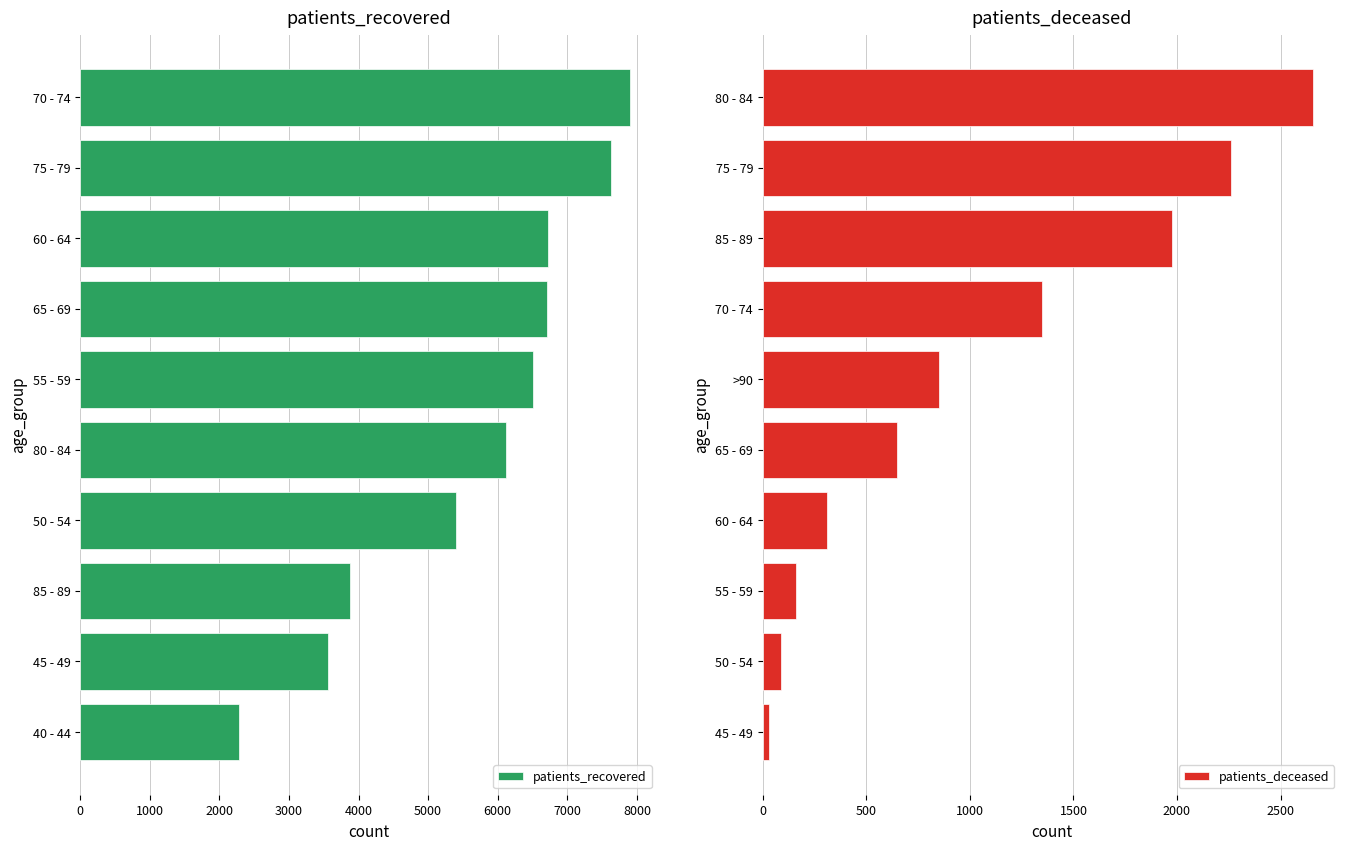

What is the approximate value of patients_deceased at 85 - 89?

1976